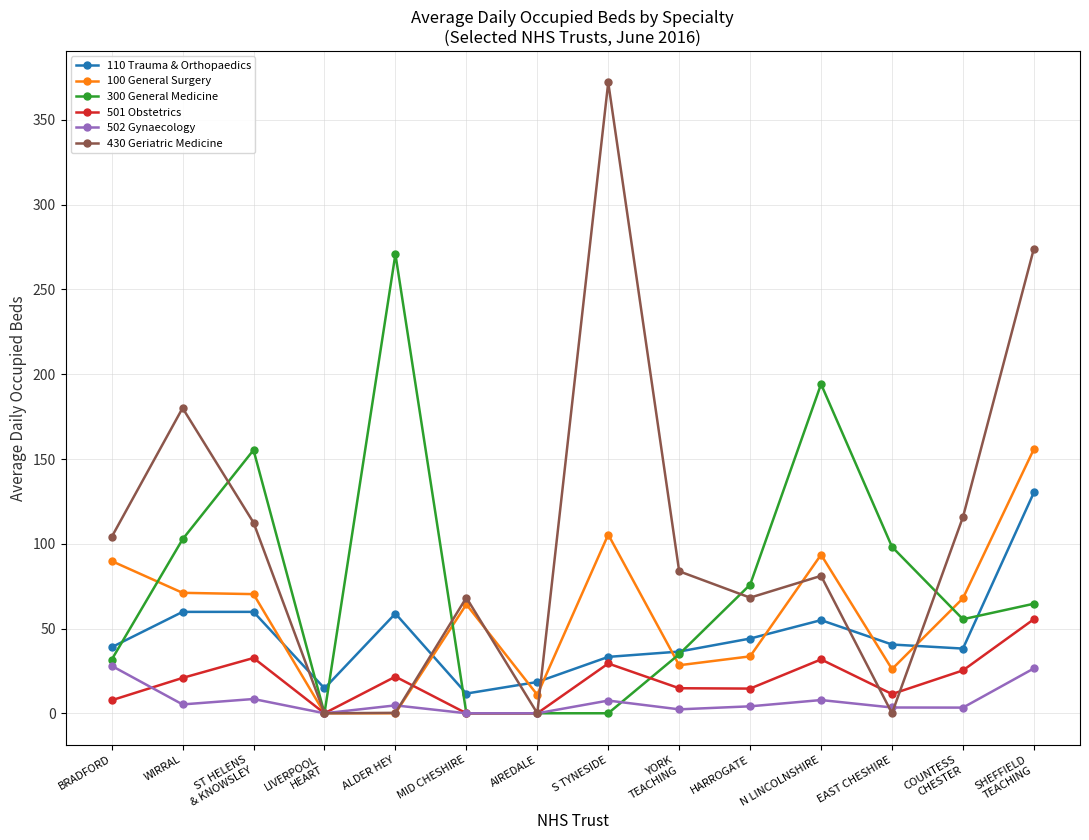

Rank the series by their maximum value, from highest to lowest.

430 Geriatric Medicine, 300 General Medicine, 100 General Surgery, 110 Trauma & Orthopaedics, 501 Obstetrics, 502 Gynaecology